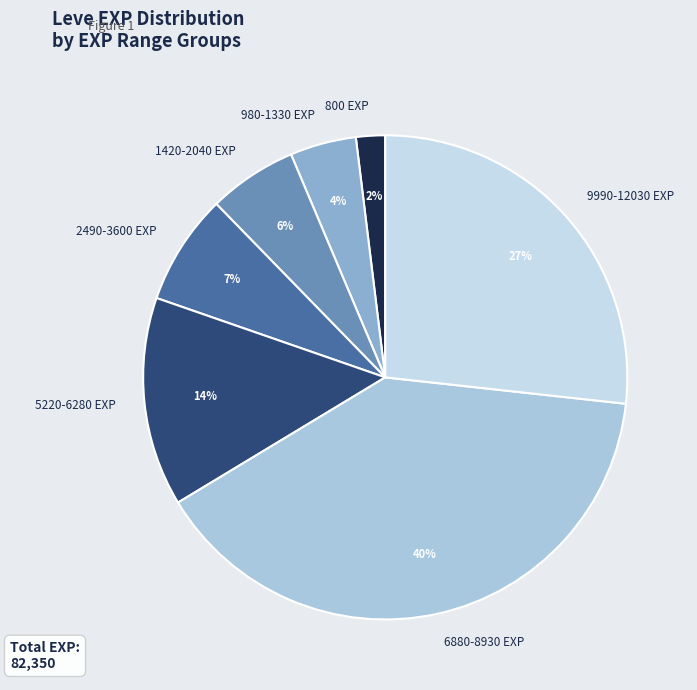

To the nearest percent, what is the difference between the largest and smallest slice percentages?

38%